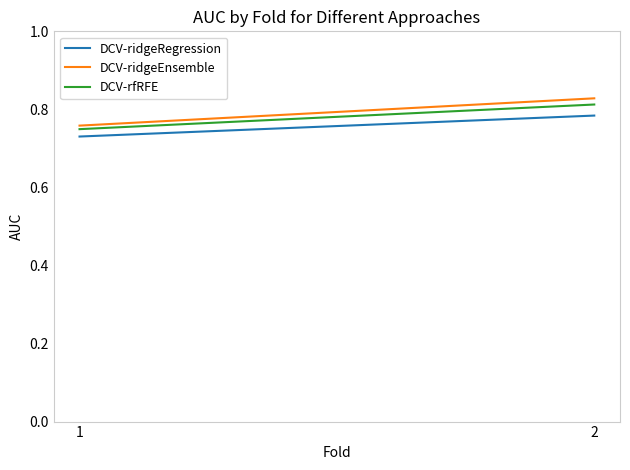

The value of DCV-ridgeEnsemble at 1 is 0.8. True or false?

True